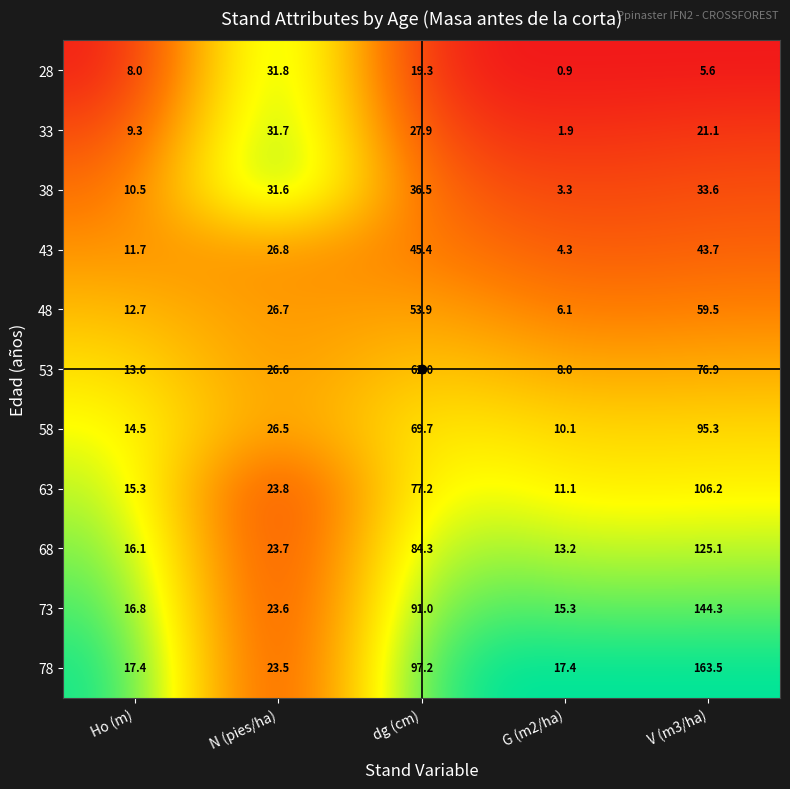

The value of 43 at N (pies/ha) is 26.8. True or false?

True